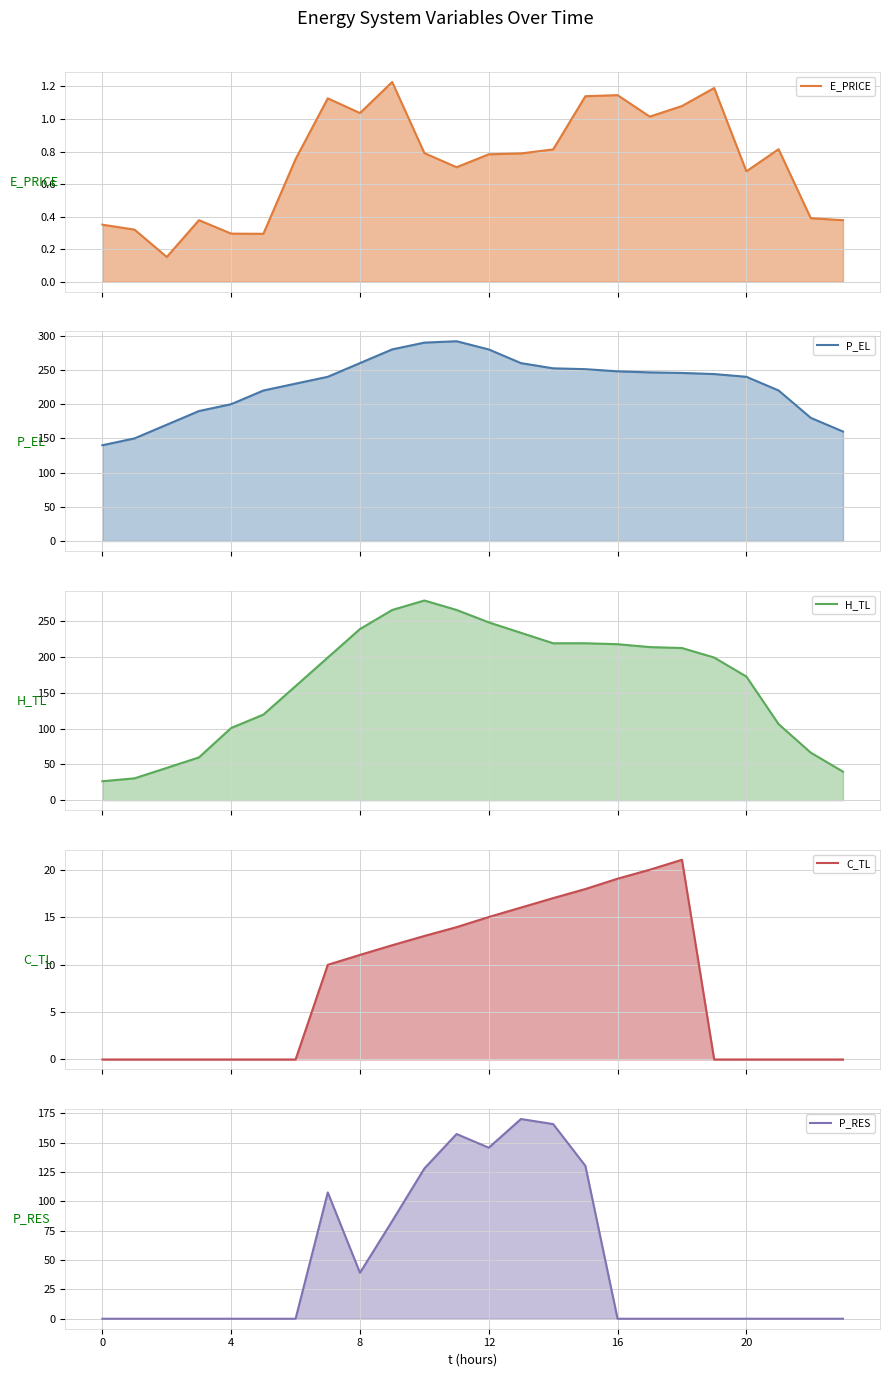

In H_TL line, how many points are higher than both neighbors (excluding endpoints)?

2